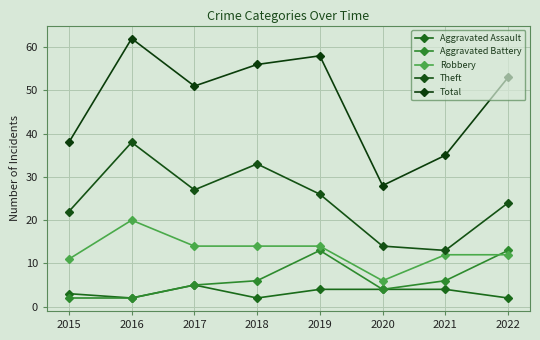

At which category does the chart reach its minimum across all series?

2016